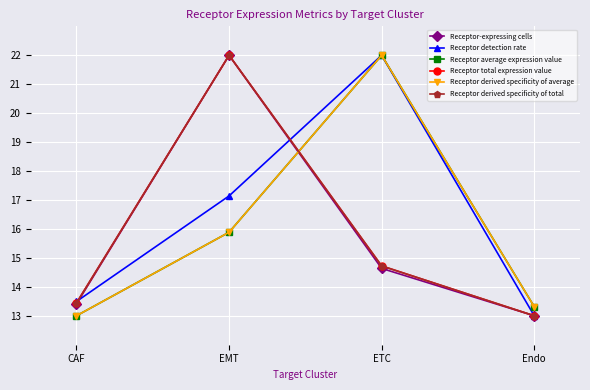

What is the spread (max minus min) of values at Endo?

0.3